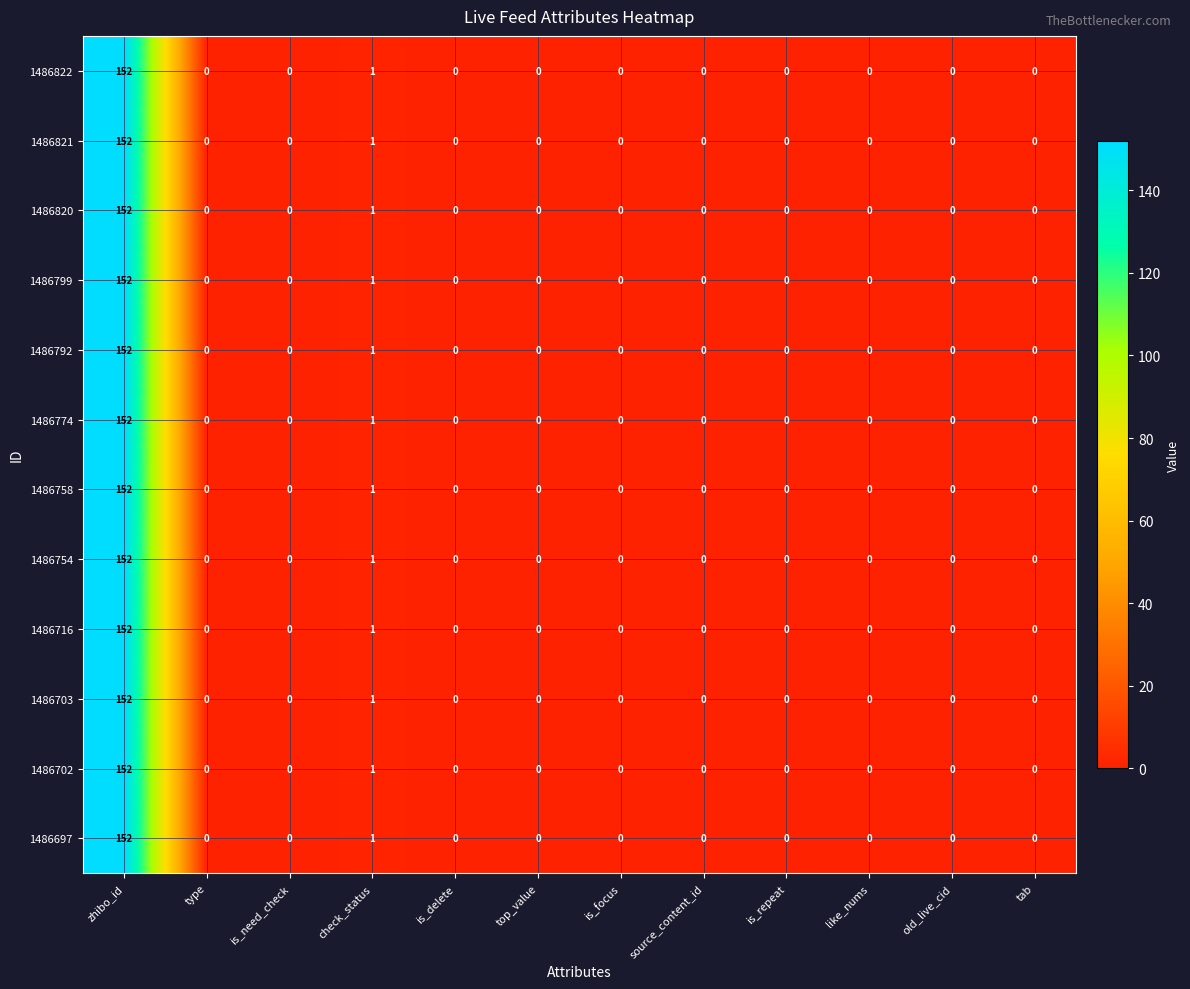

Is it true that 1486822 equals 0 at source_content_id?

True